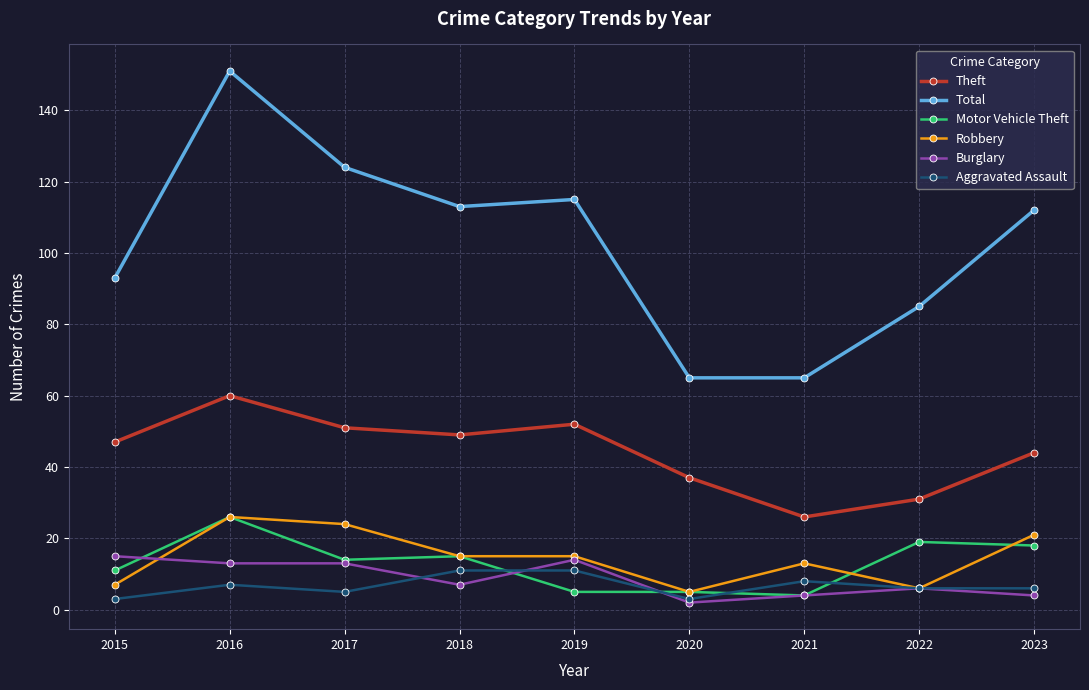

At 2023, list the series in order from largest to smallest.

Total, Theft, Robbery, Motor Vehicle Theft, Aggravated Assault, Burglary